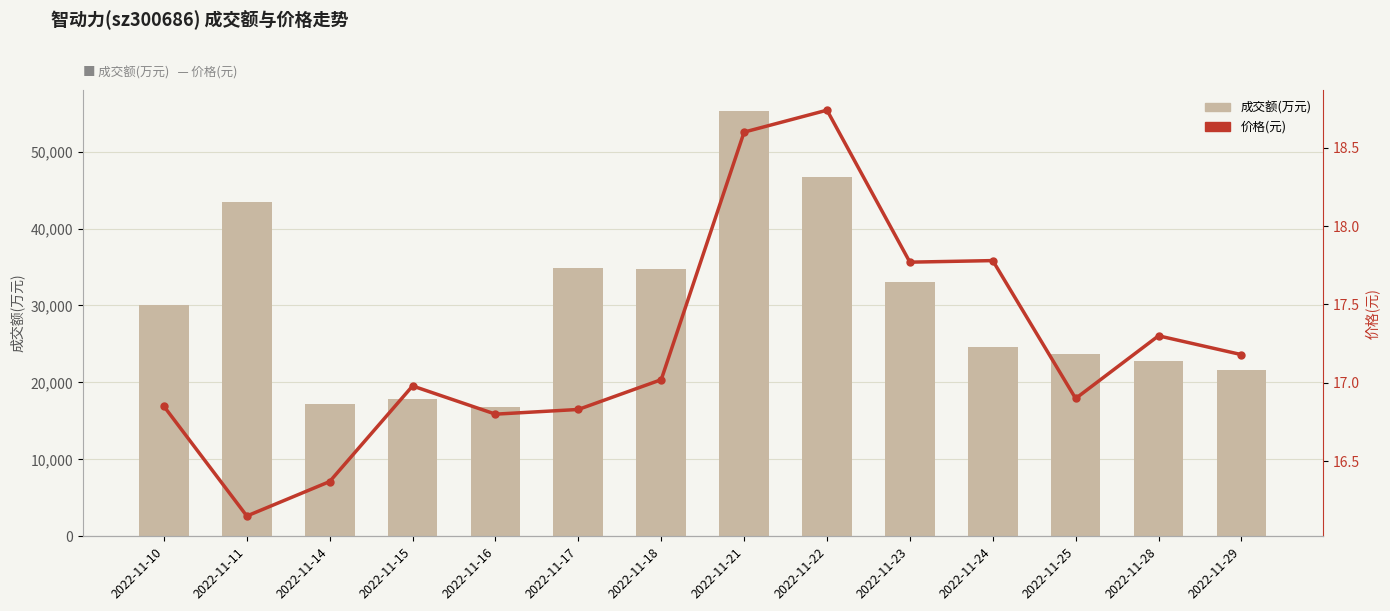

Reading left to right, what are all the values shown in this chart?

成交额(万元): 30010.0	43446.0	17175.0	17876.0	16819.0	34906.0	34752.0	55253.0	46675.0	32994.0	24643.0	23660.0	22755.0	21645.0
价格(元): 16.9	16.1	16.4	17.0	16.8	16.8	17.0	18.6	18.7	17.8	17.8	16.9	17.3	17.2